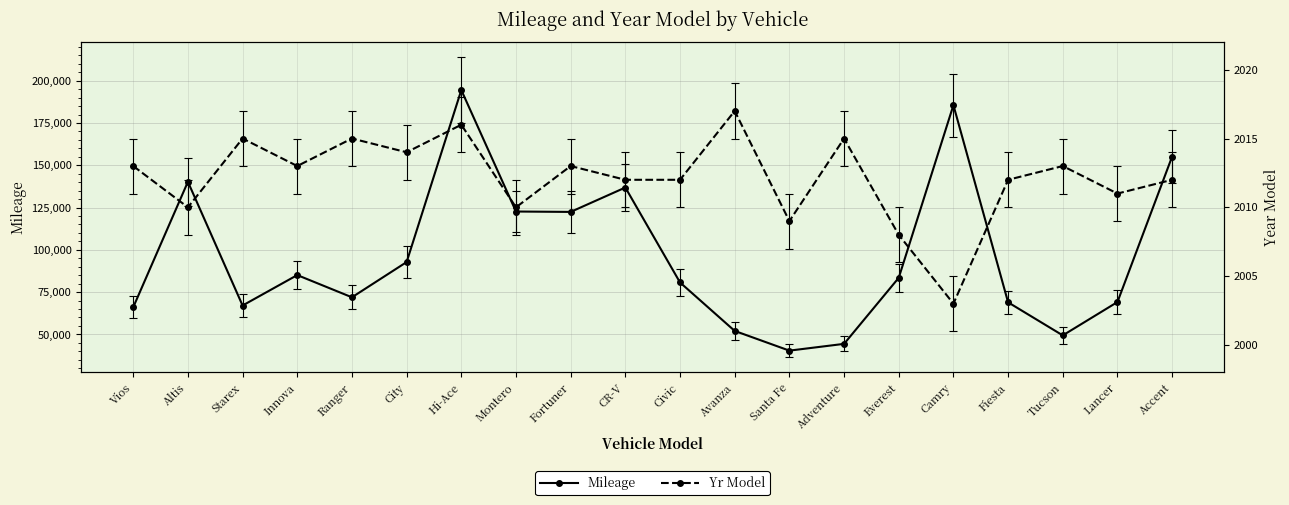

True or false: Yr Model and Mileage cross at least once.

False